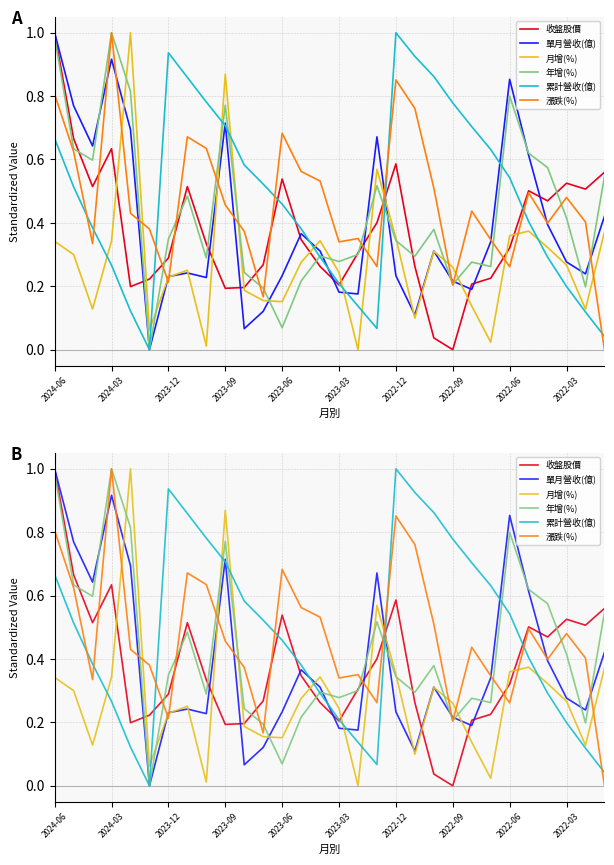

Which series has the widest spread of values?

收盤股價